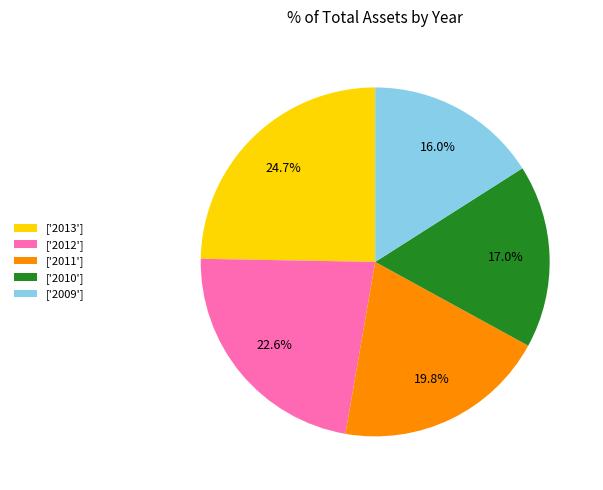

Which has a higher value, ['2012'] or ['2009']?

['2012']